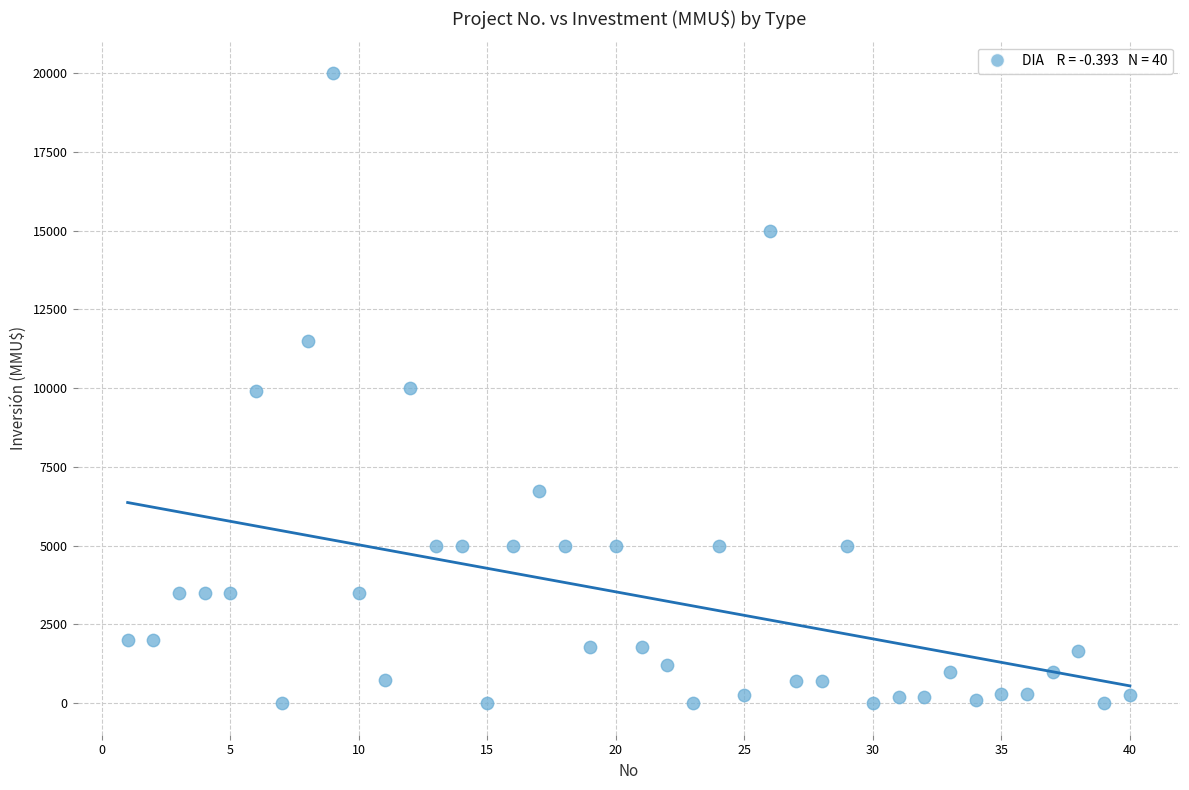

What is the range of Y values (max minus min)?

20000